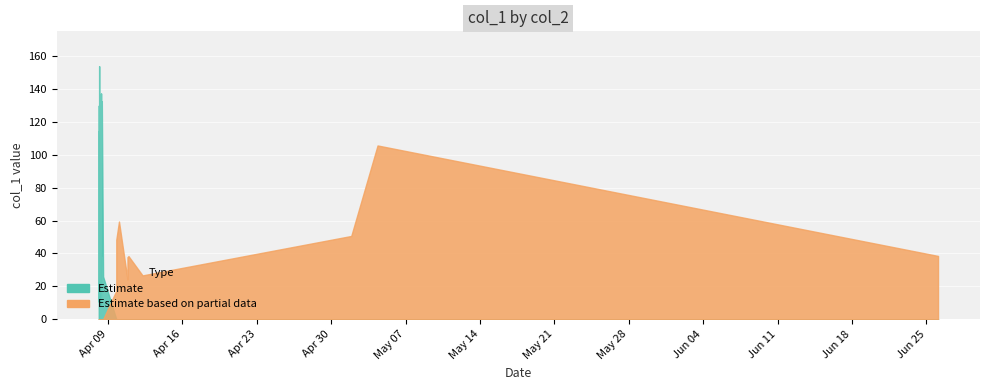

True or false: Estimate has a value of 25.6 at 2018-04-08 03:10:36.

True